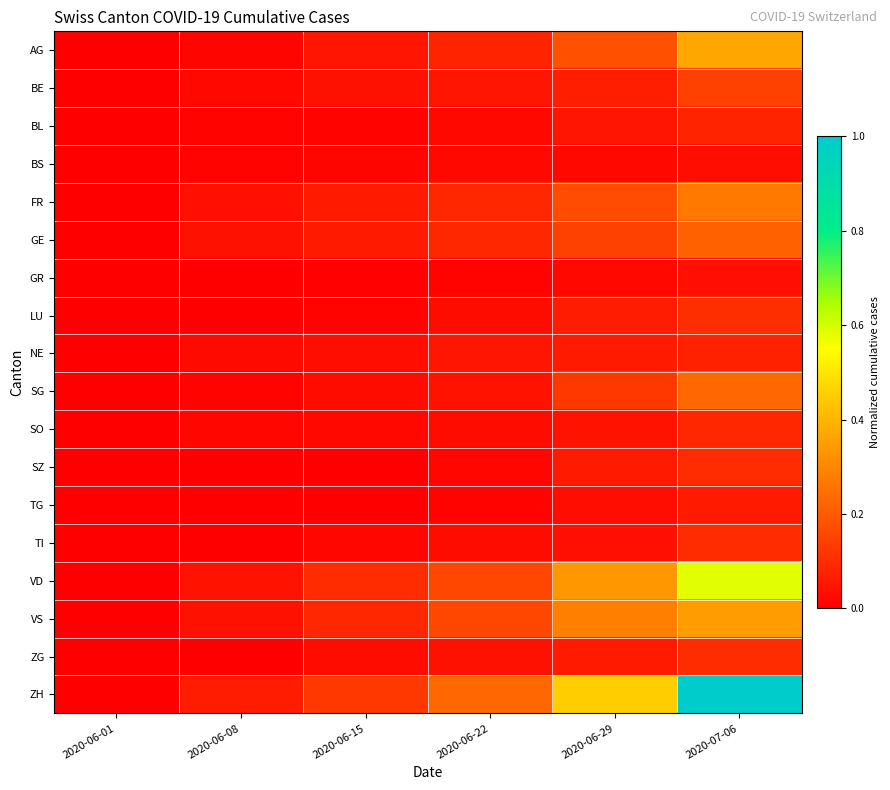

Which series has the largest range (max minus min)?

ZH